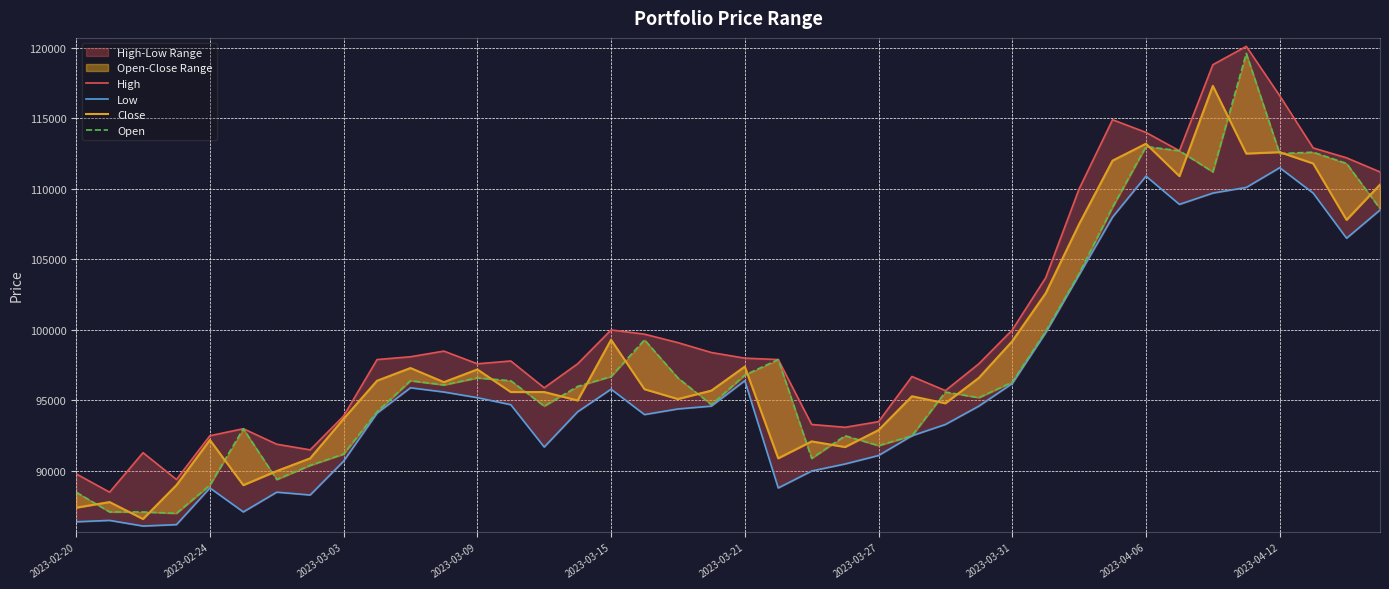

Is the value of Close at 18 greater than the value of High at 2023-04-06?

Yes